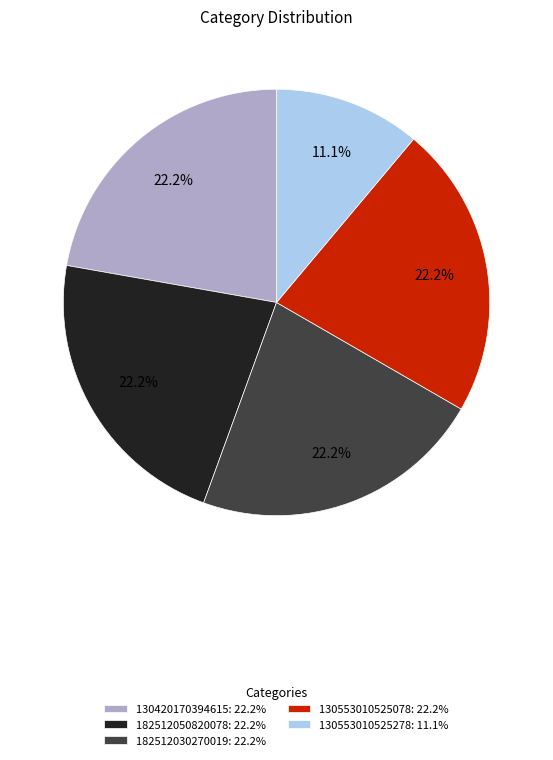

Between 130553010525278: 11.1% and 182512050820078: 22.2%, which is larger?

182512050820078: 22.2%